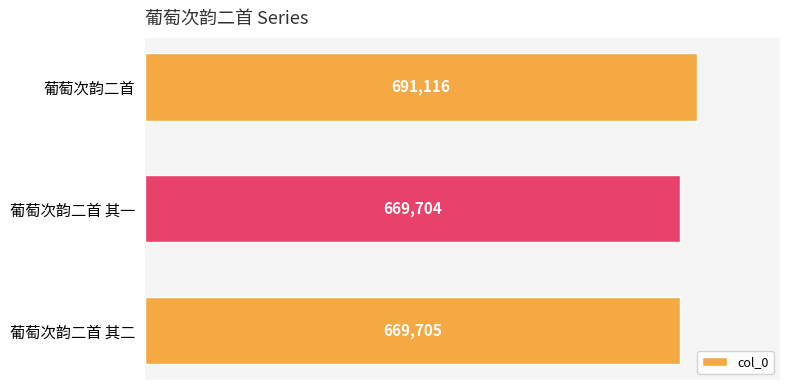

Is it true that the value at 葡萄次韵二首 其一 is 669704?

True